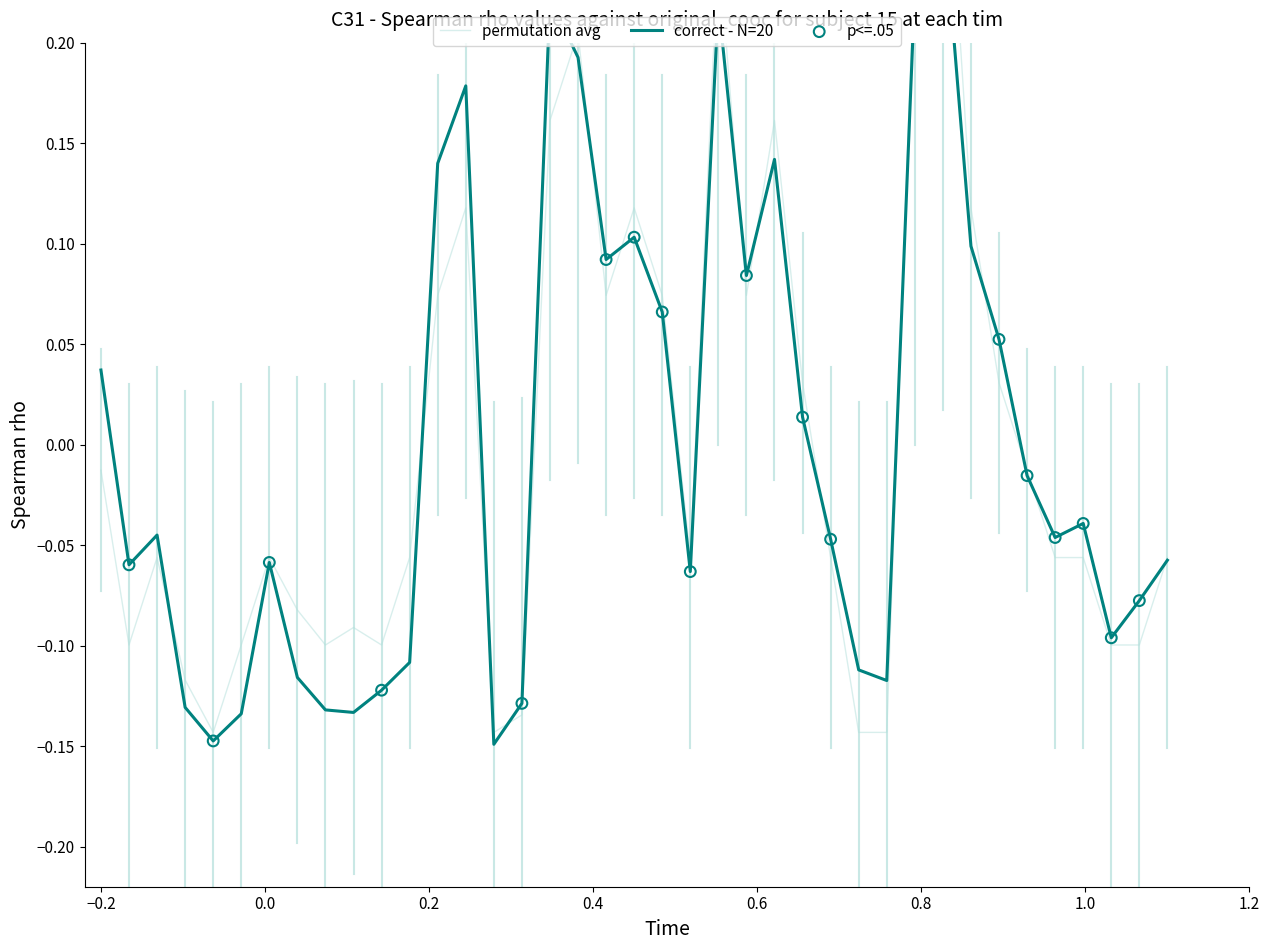

What are all the series names shown in the legend?

correct - N=20, permutation avg